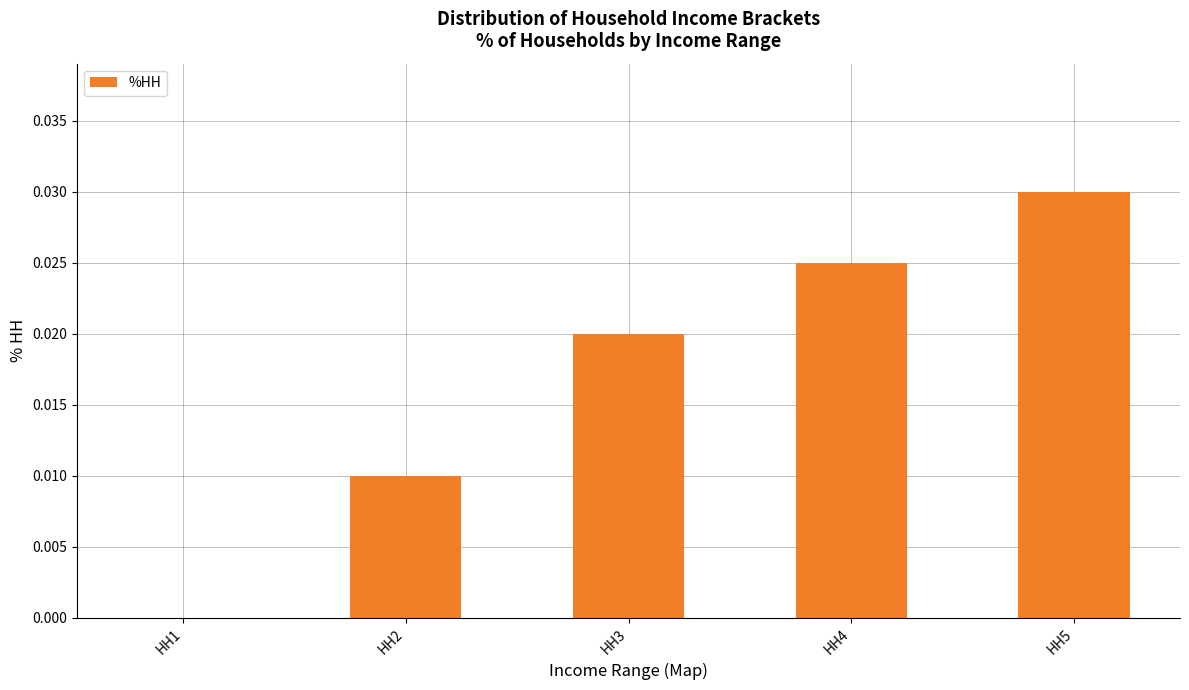

Does the chart contain stacked bars?

No